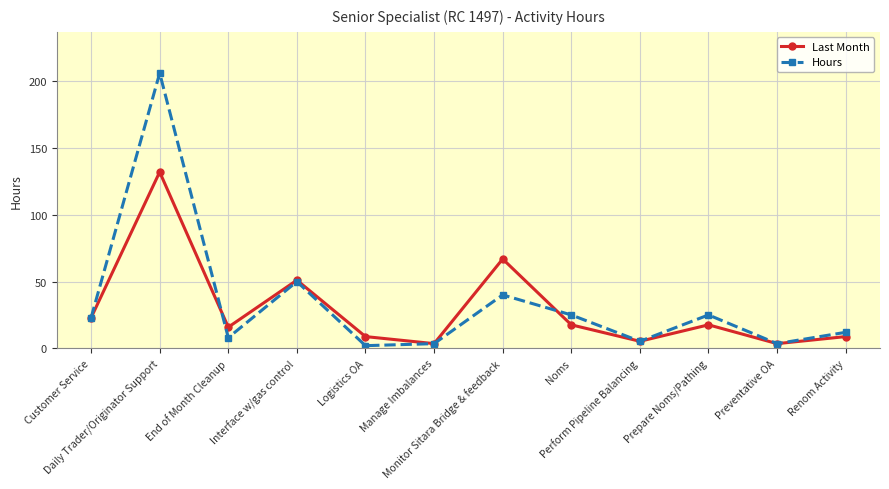

At which category is the sum across all series the highest?

Daily Trader/Originator Support